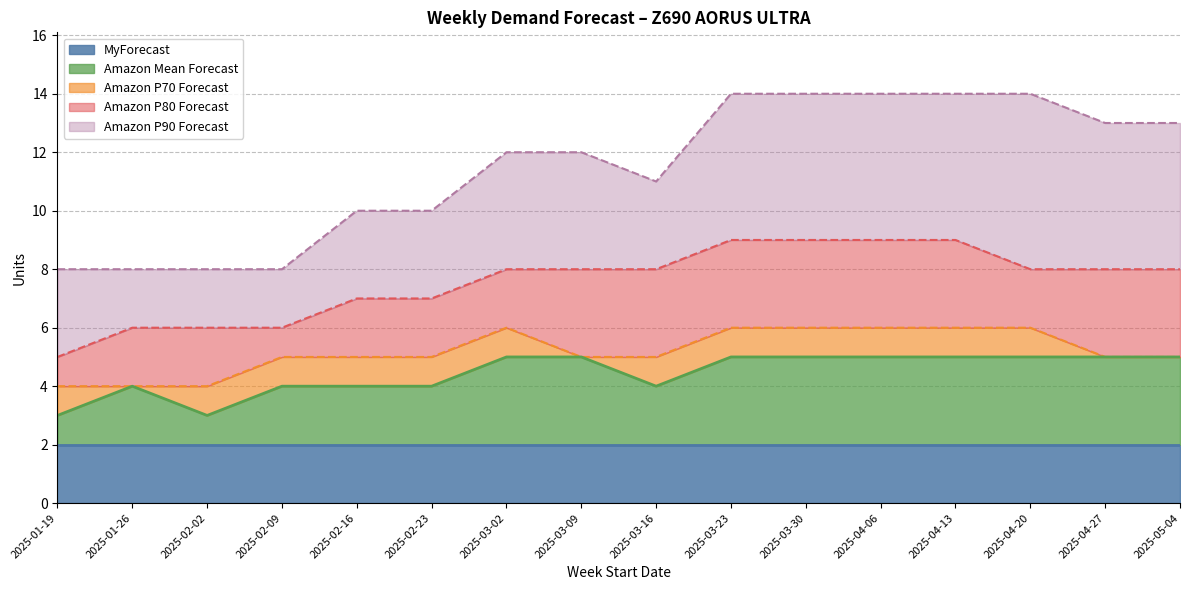

What is the total value across all series at 2025-05-04?

13